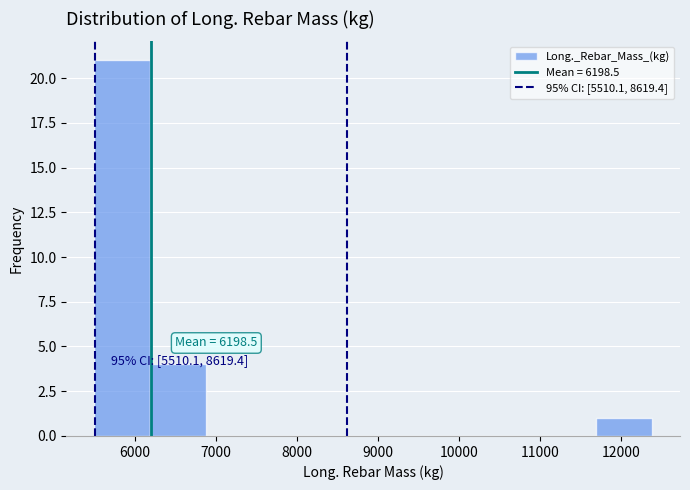

Over which range of the x-axis is the bar tallest?

5500 to 6200